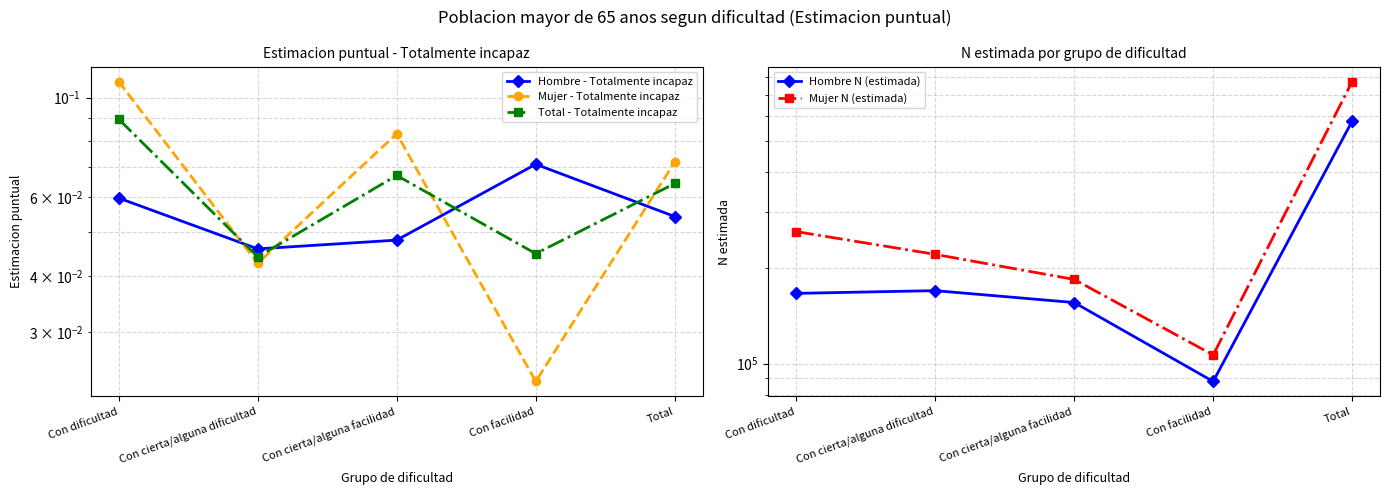

How many interior local peaks does the Total - Totalmente incapaz series have?

1